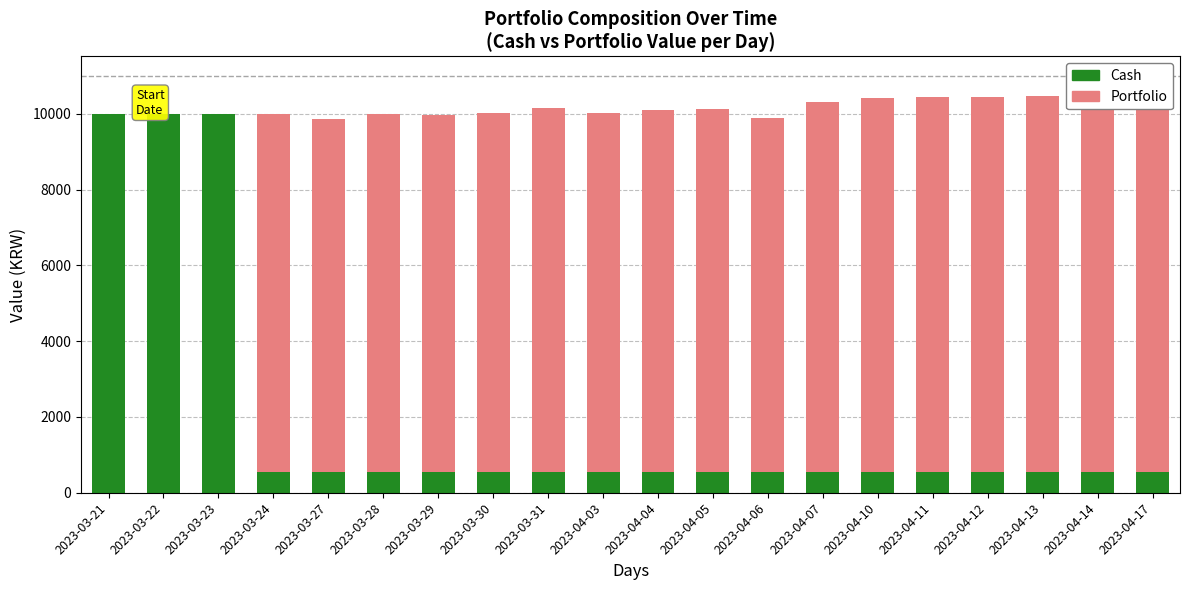

What is the average value of the Portfolio series?

8174.2